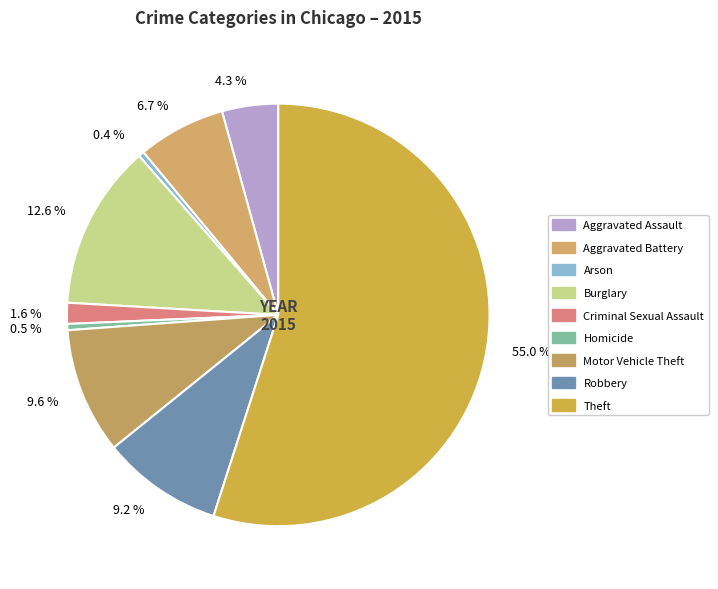

Does 9.2 % represent more than half of the total?

No